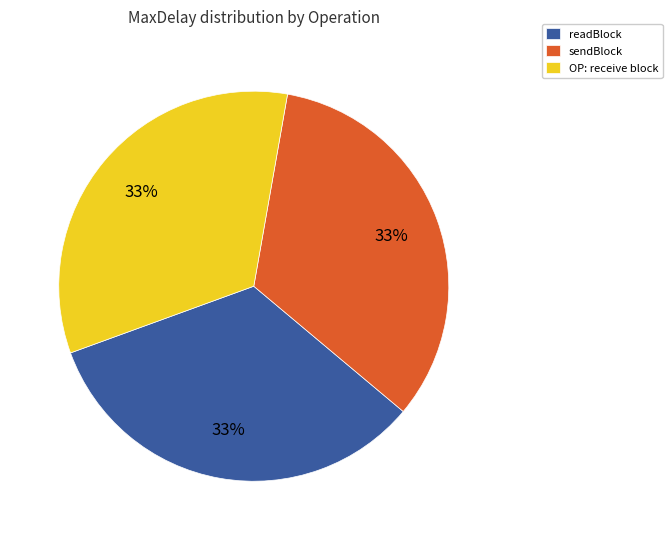

Count the number of slices in the pie.

3